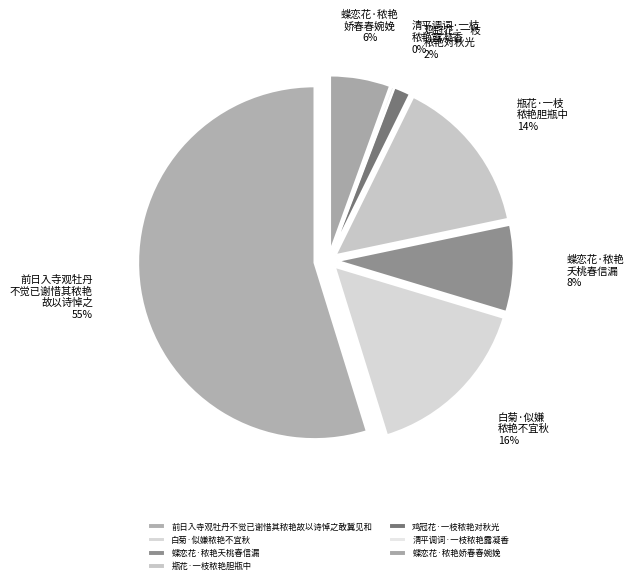

What is the ratio of the value at 清平调词·一枝秾艳露凝香 to the value at 鸡冠花·一枝秾艳对秋光?

0.2